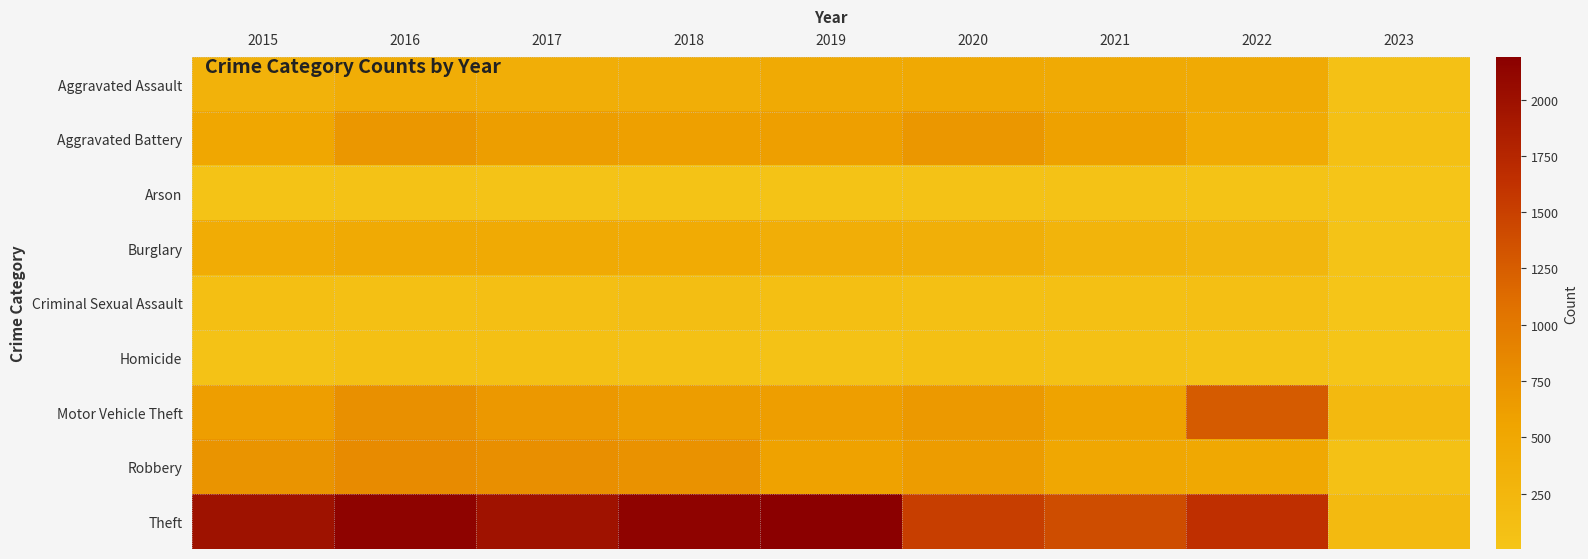

Reading left to right, what are all the values shown in this chart?

Aggravated Assault: 2015=323	2016=402	2017=396	2018=392	2019=452	2020=468	2021=452	2022=457	2023=68
Aggravated Battery: 2015=515	2016=691	2017=623	2018=600	2019=608	2020=691	2021=587	2022=446	2023=75
Arson: 2015=35	2016=40	2017=23	2018=37	2019=32	2020=55	2021=43	2022=31	2023=6
Burglary: 2015=422	2016=451	2017=453	2018=443	2019=383	2020=363	2021=280	2022=251	2023=28
Criminal Sexual Assault: 2015=105	2016=87	2017=90	2018=122	2019=102	2020=89	2021=82	2022=94	2023=12
Homicide: 2015=50	2016=87	2017=82	2018=56	2019=53	2020=81	2021=69	2022=48	2023=4
Motor Vehicle Theft: 2015=614	2016=756	2017=680	2018=631	2019=611	2020=674	2021=560	2022=1272	2023=204
Robbery: 2015=726	2016=819	2017=780	2018=741	2019=577	2020=639	2021=506	2022=497	2023=66
Theft: 2015=1981	2016=2148	2017=1968	2018=2140	2019=2190	2020=1518	2021=1392	2022=1652	2023=189